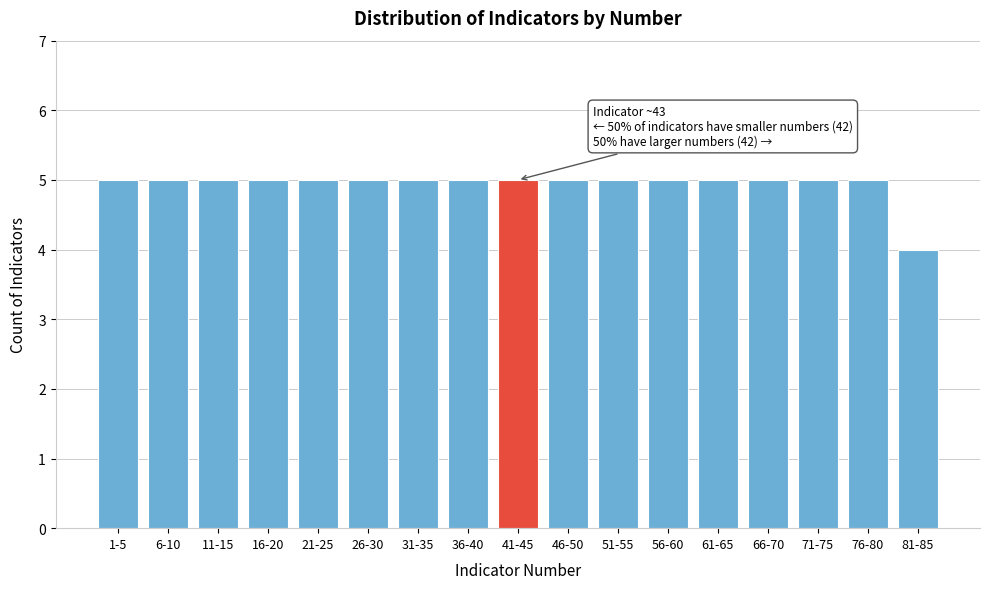

Reading right to left, transcribe all the data shown in this chart.

81-85=4	76-80=5	71-75=5	66-70=5	61-65=5	56-60=5	51-55=5	46-50=5	41-45=5	36-40=5	31-35=5	26-30=5	21-25=5	16-20=5	11-15=5	6-10=5	1-5=5